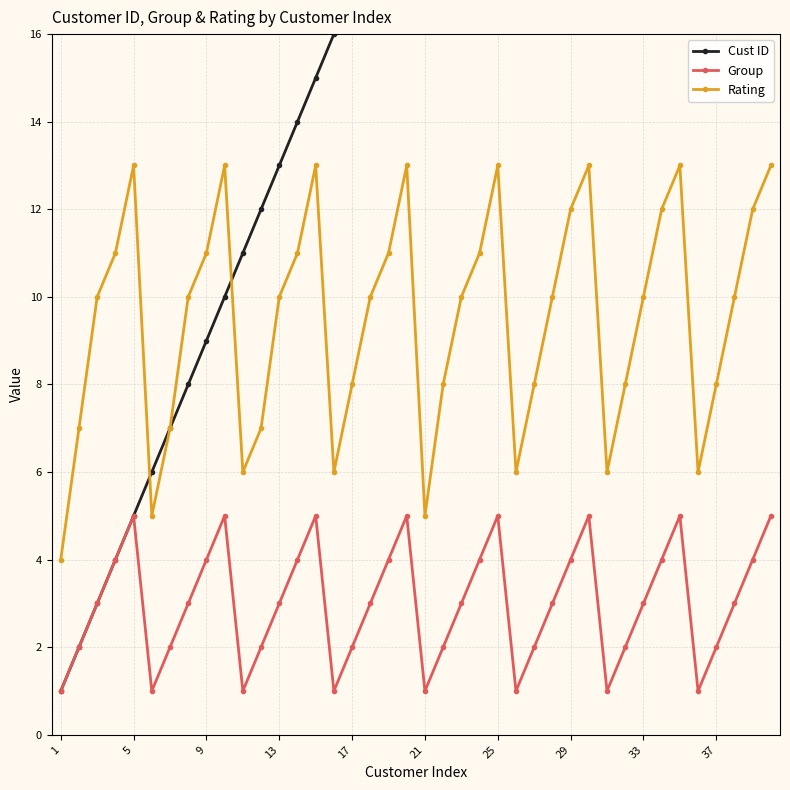

What is the minimum value for Group?

1